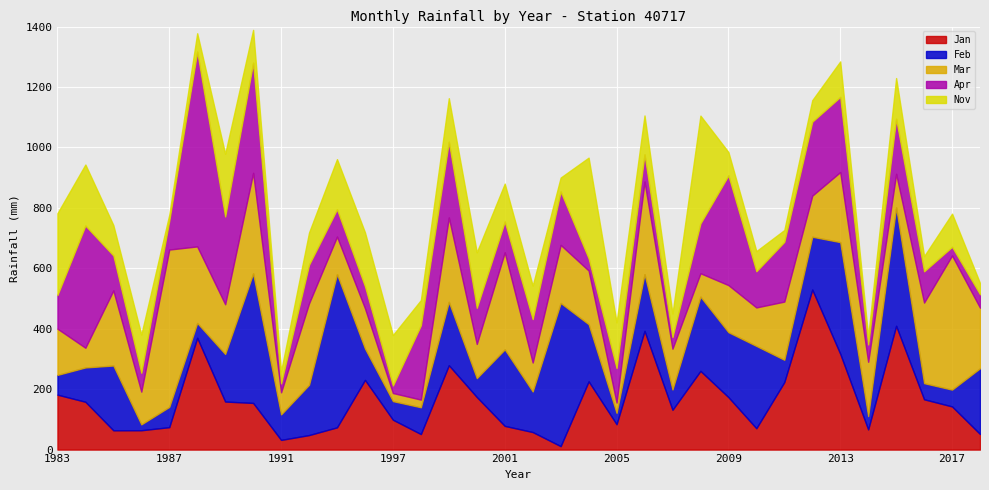

What value does the Nov series have at 2008?

356.8